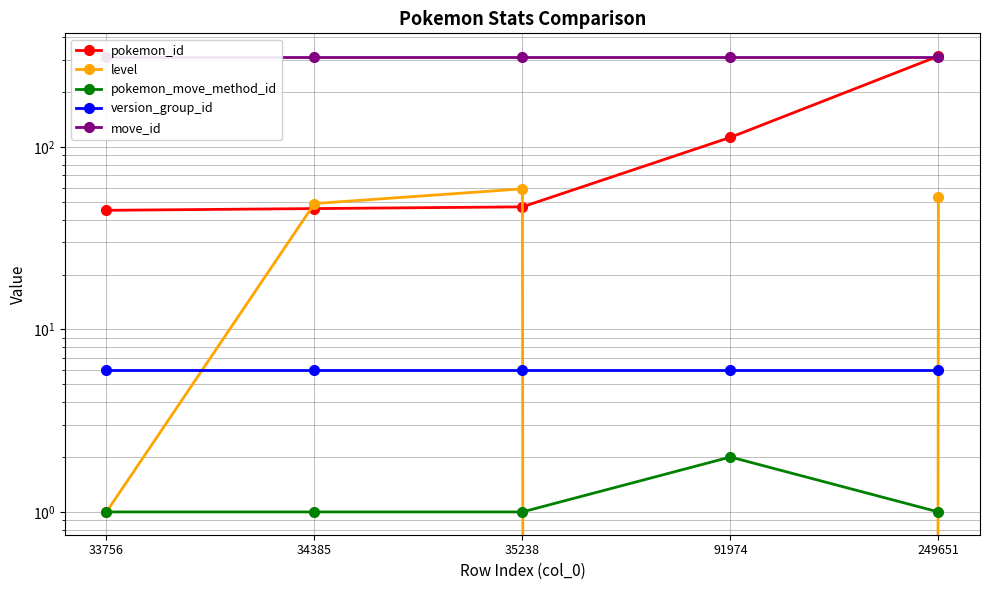

What is the average value of the pokemon_id series?

113